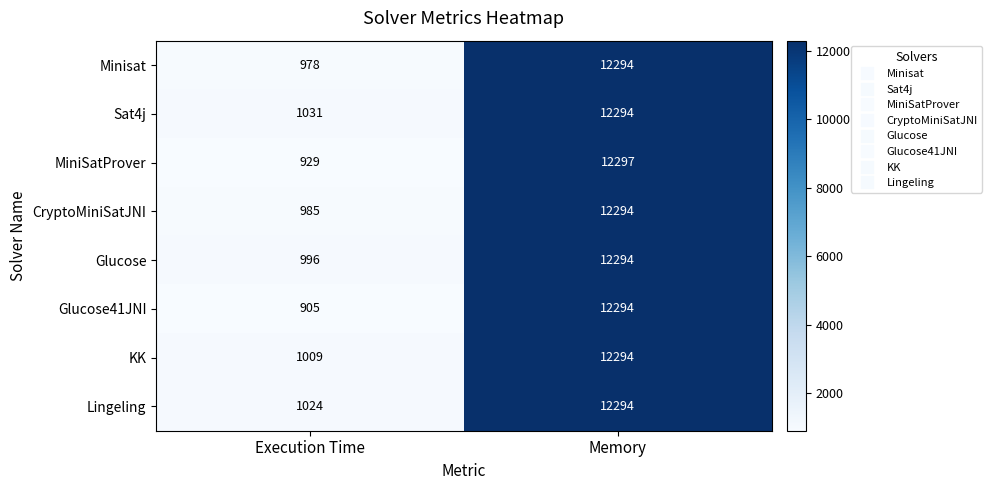

True or false: Lingeling has a value of 20532 at Memory.

False